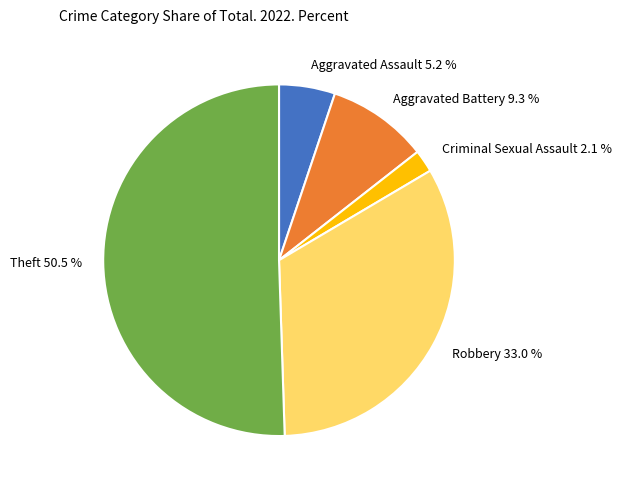

Which slice is the smallest?

Criminal Sexual Assault 2.1 %